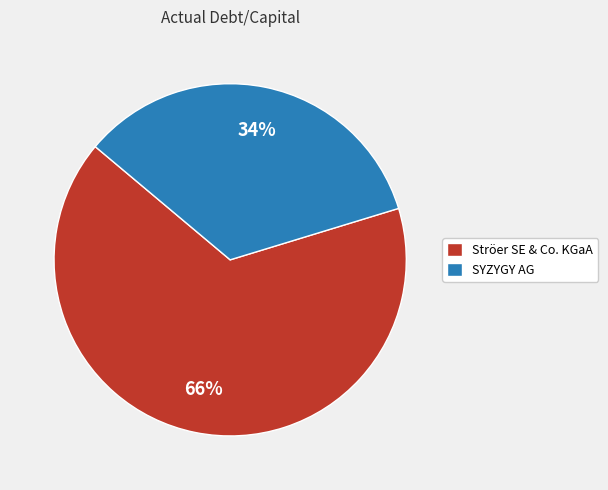

Count the number of slices in the pie.

2